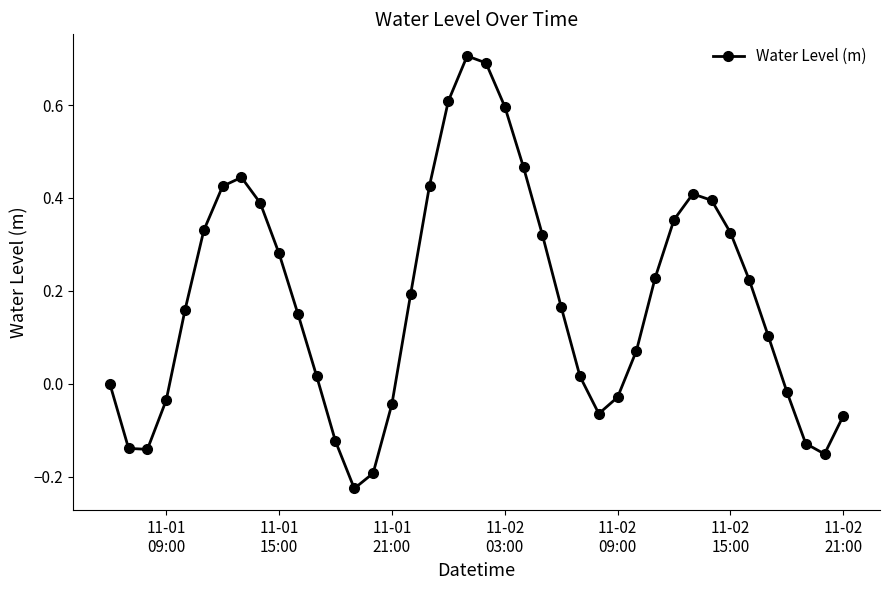

What is the value of the 22nd point from the left?

0.6